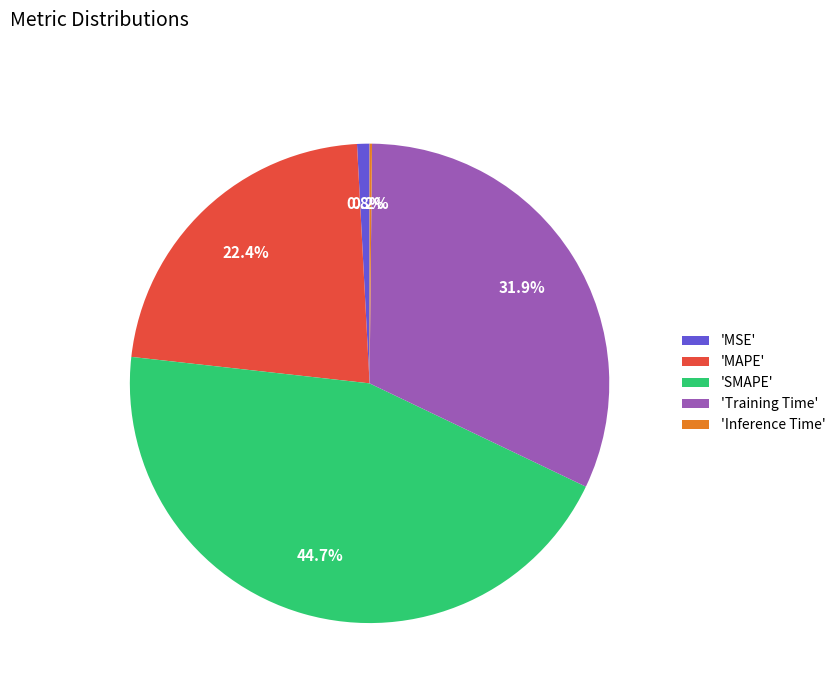

Which slice is the largest?

'SMAPE'